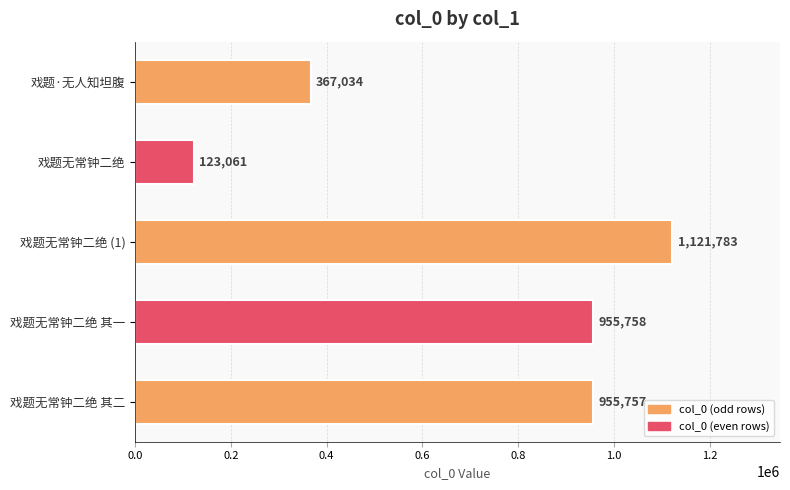

What is the difference between the maximum and minimum values?

998722